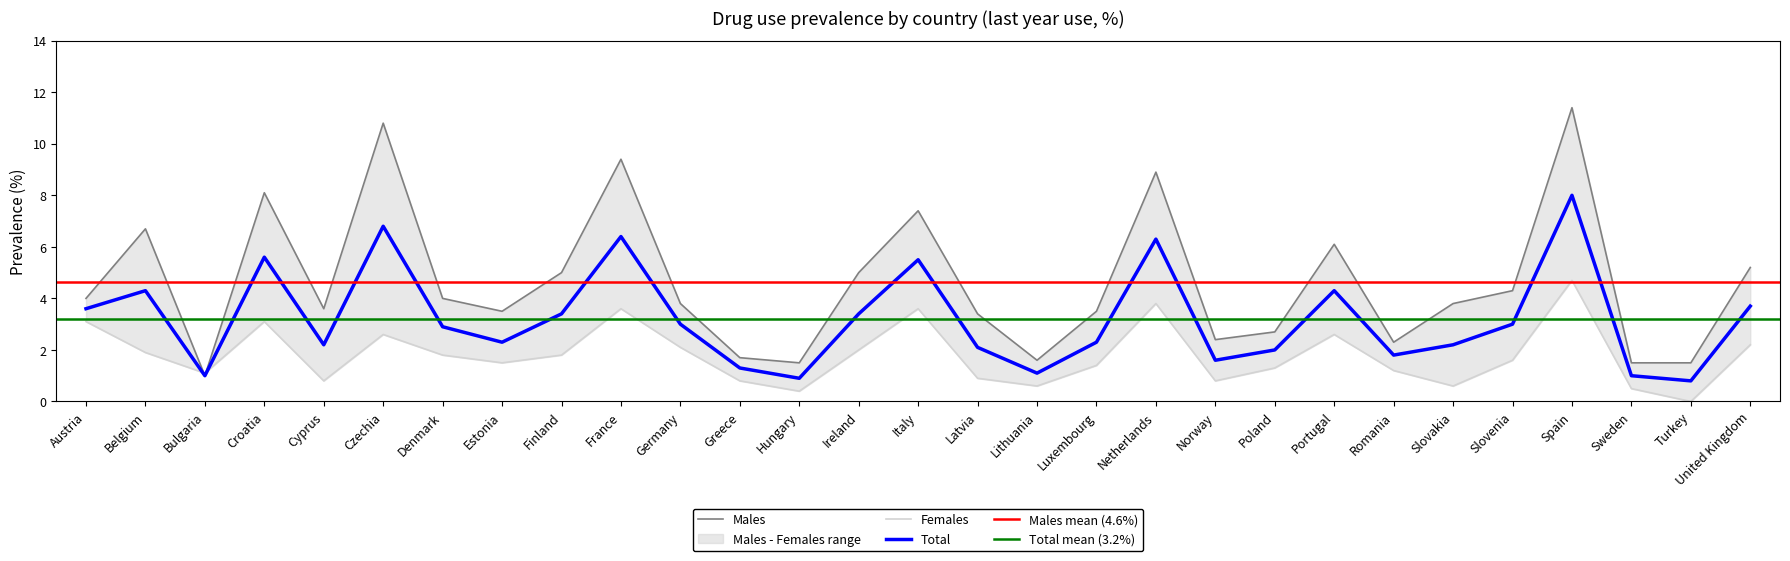

True or false: Total and Males cross at least once.

False